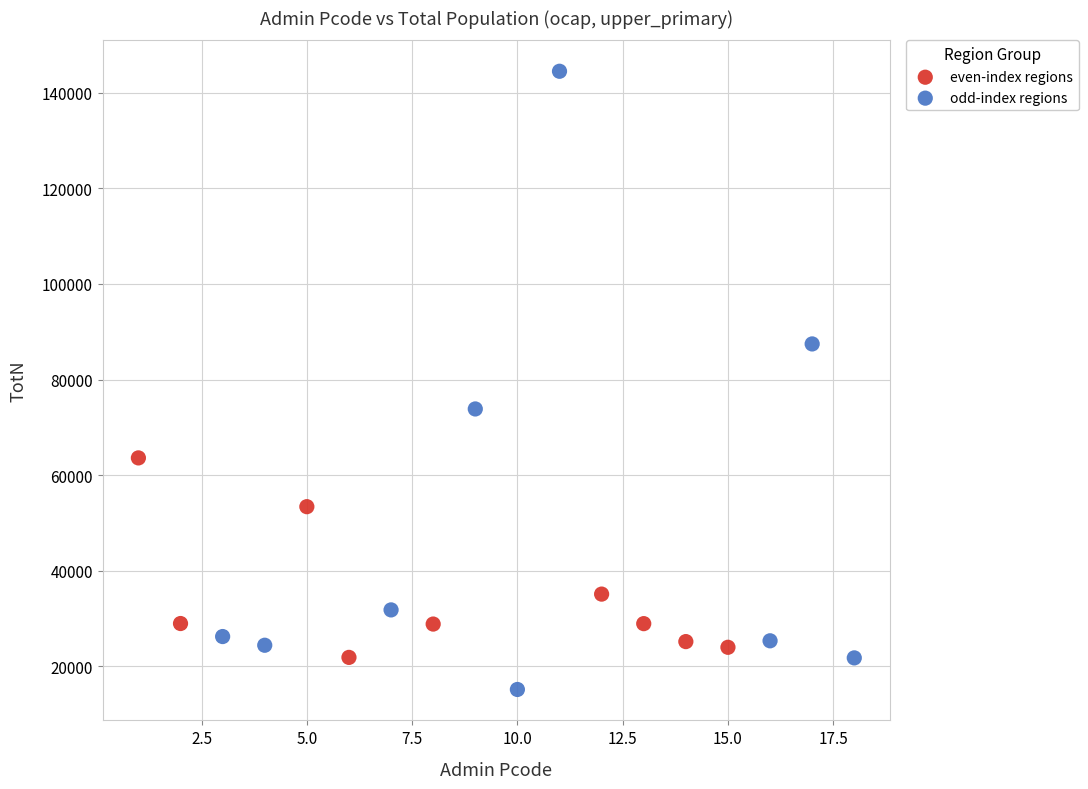

Which series reaches the maximum Y coordinate?

odd-index regions